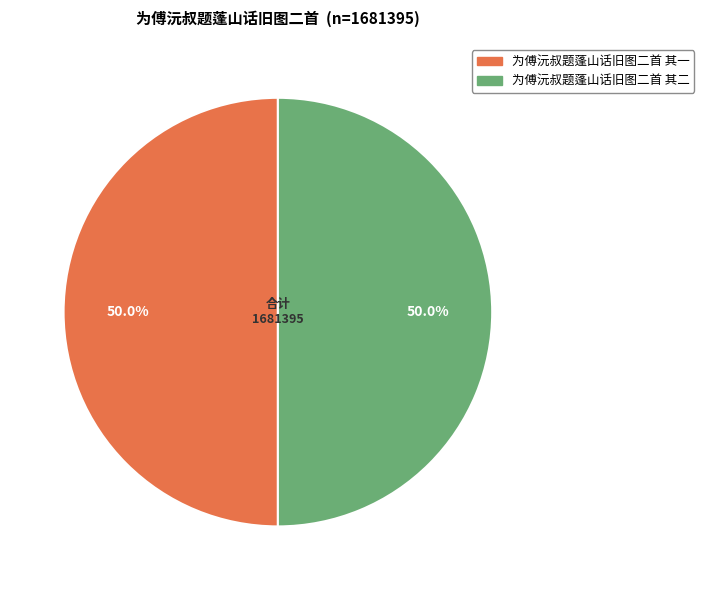

What is the ratio of the value at 为傅沅叔题蓬山话旧图二首 其二 to the value at 为傅沅叔题蓬山话旧图二首 其一?

1.0